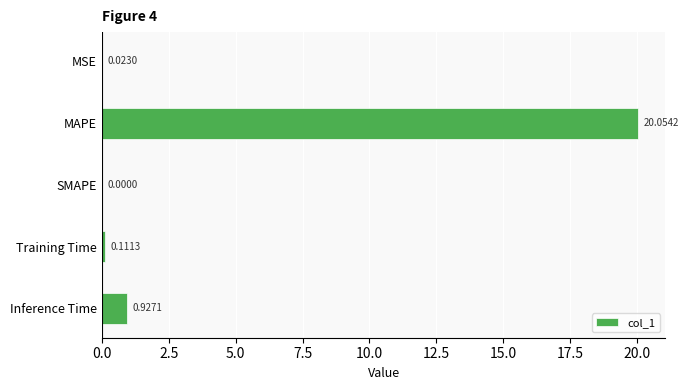

What is the sum of all values?

21.1